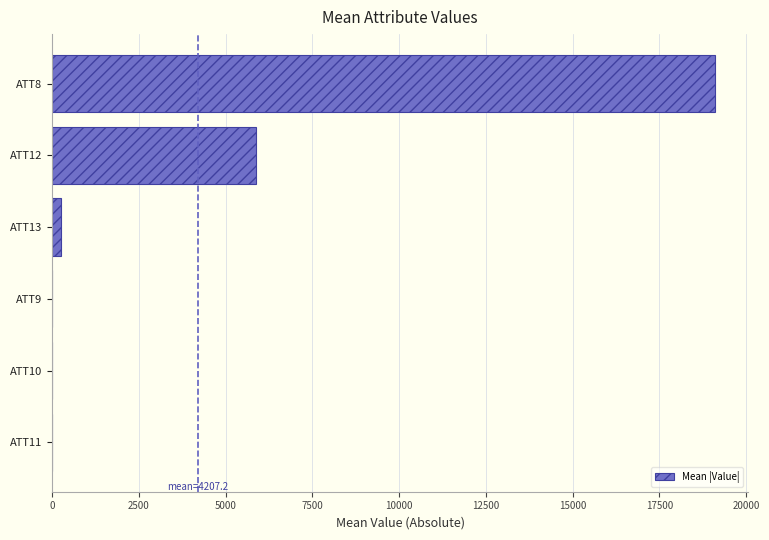

At which category does the chart reach its peak across all series?

ATT8